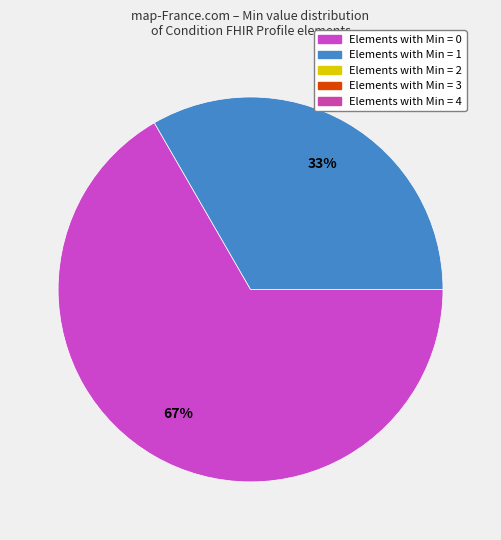

To the nearest percent, what is the average slice percentage?

50%